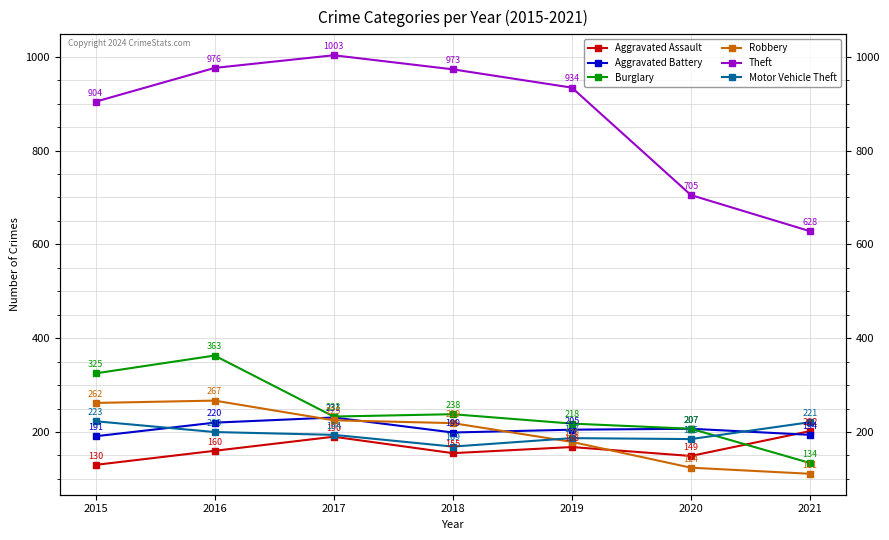

What are all the series names shown in the legend?

Aggravated Assault, Aggravated Battery, Burglary, Robbery, Theft, Motor Vehicle Theft